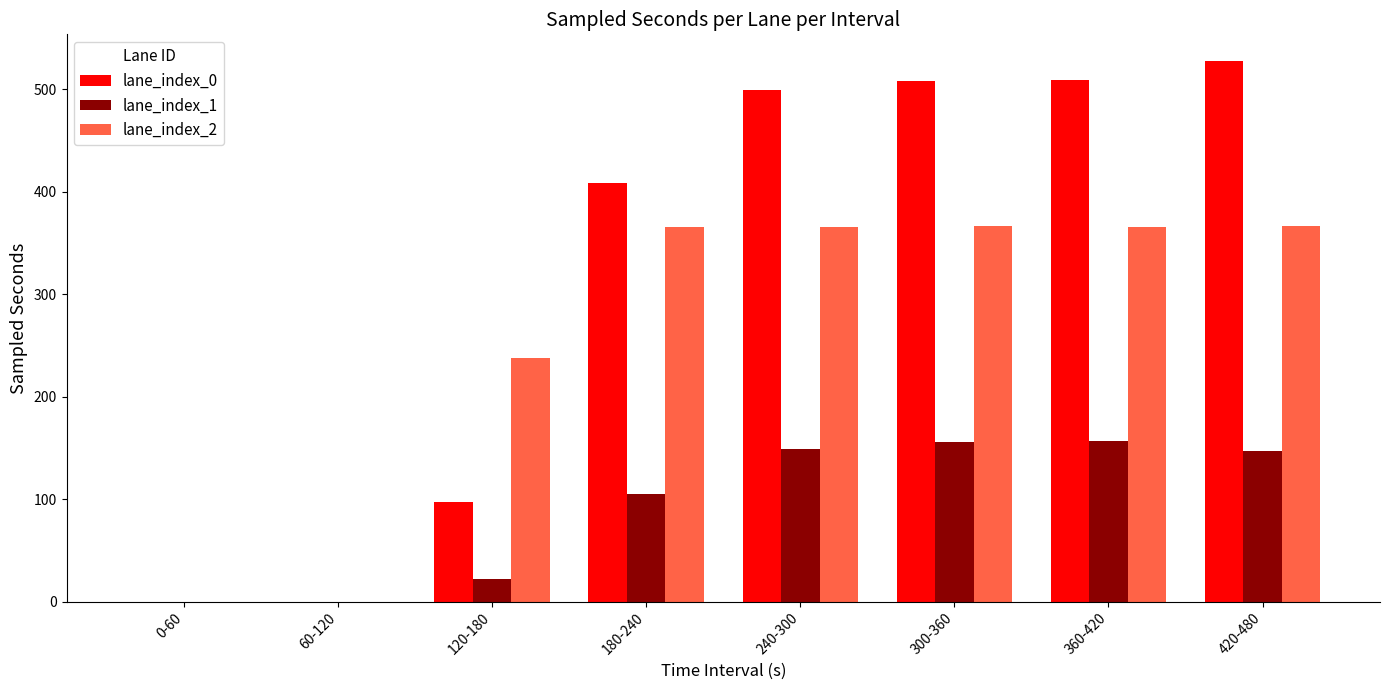

Is it true that lane_index_1 equals 0.0 at 60-120?

True